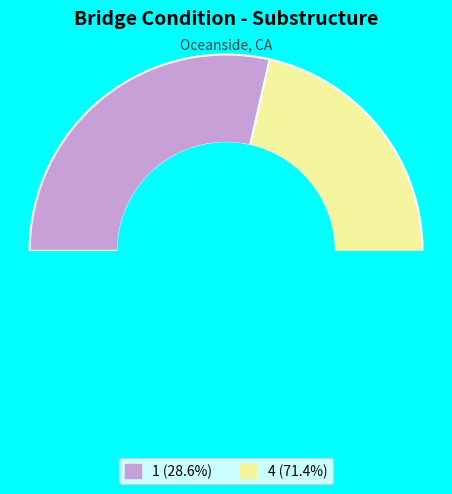

To the nearest percent, what portion does 4 represent?

71%